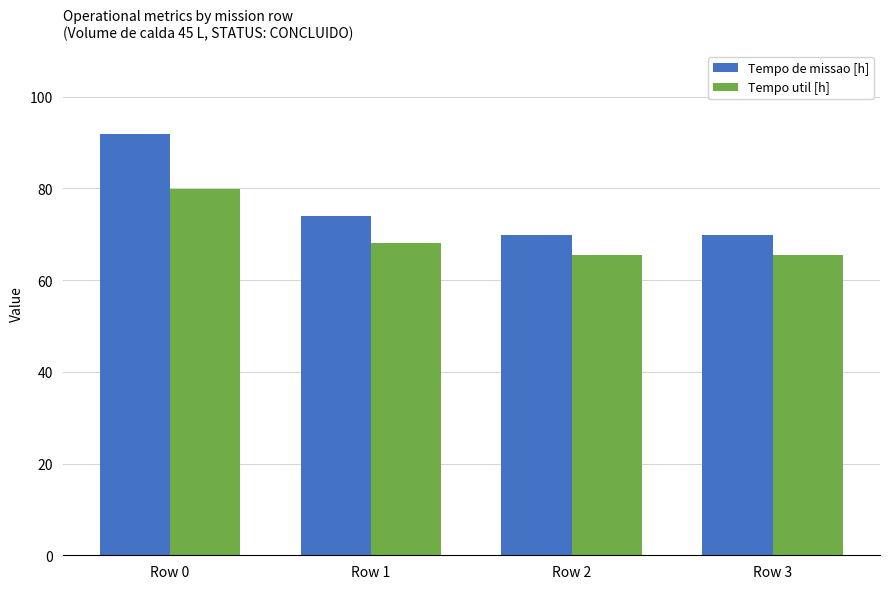

Which series has the widest spread of values?

Tempo de missao [h]